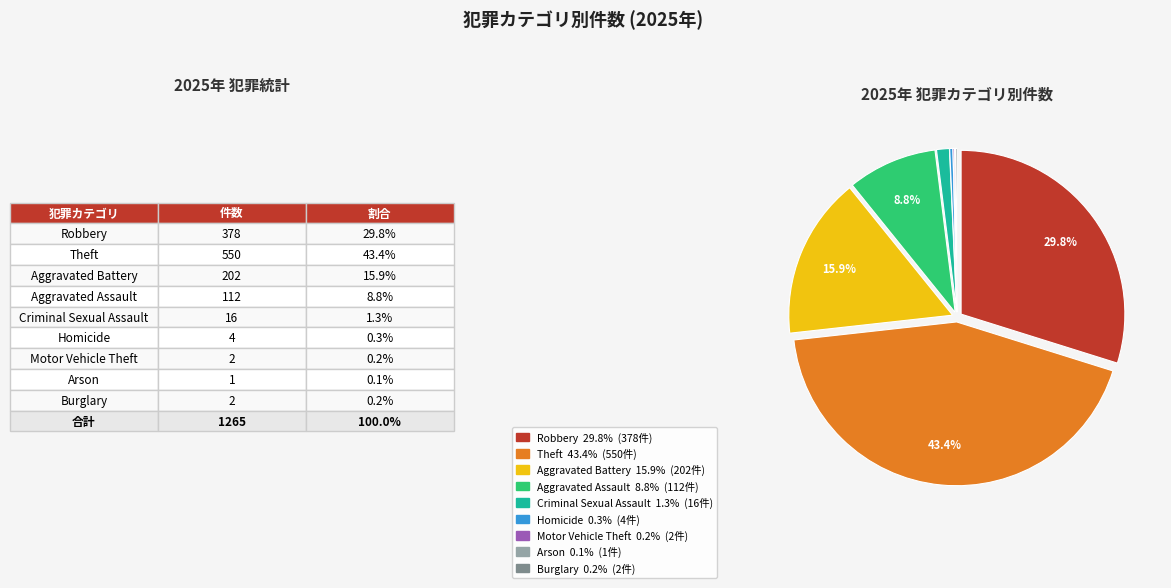

What is the largest slice in the pie chart?

Theft